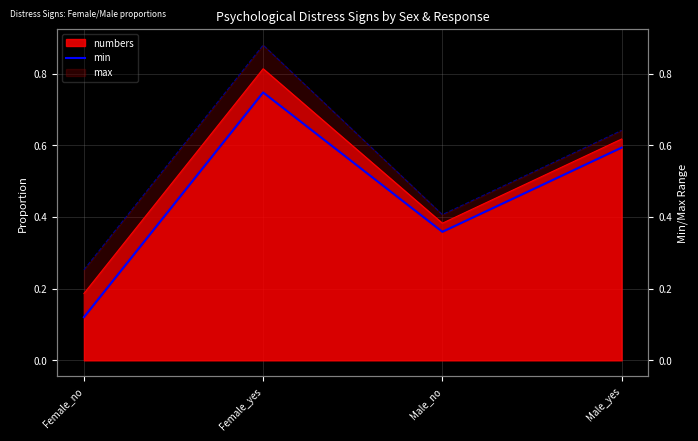

How many data points does each series have?

4